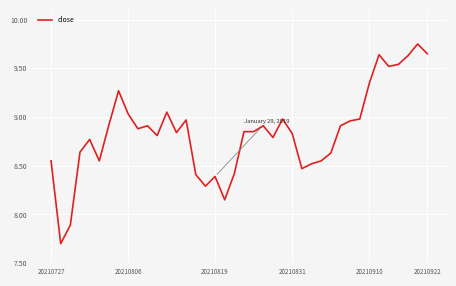

What is the minimum value shown in the chart?

7.7